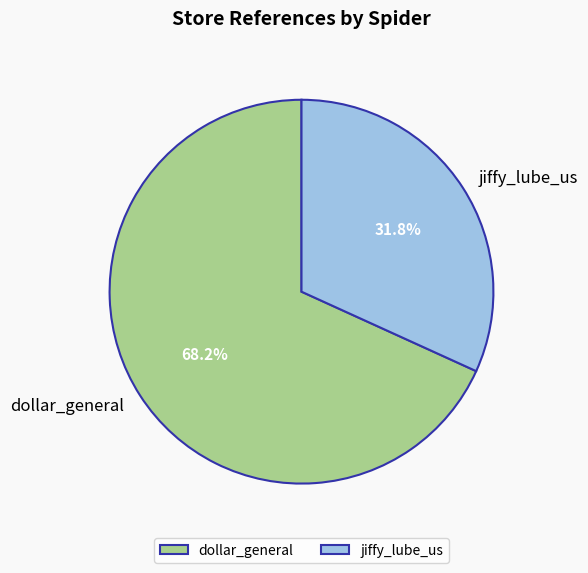

How many slices are in this pie chart?

2